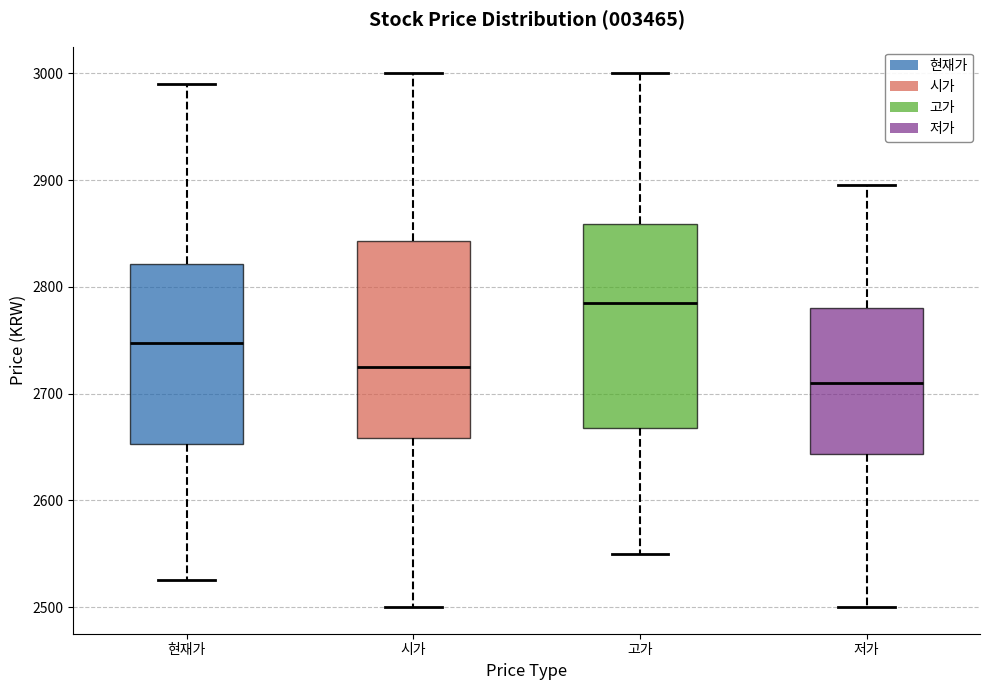

Reading left to right, read every box against the y-axis: the position of its median line, the range the box covers, and the ends of its whiskers. The values are not printed on the chart, so give them approximately, as read against the axis.

현재가: median 2750, box 2650 to 2820, whiskers 2530 to 2990
시가: median 2730, box 2660 to 2840, whiskers 2500 to 3000
고가: median 2790, box 2670 to 2860, whiskers 2550 to 3000
저가: median 2710, box 2640 to 2780, whiskers 2500 to 2900